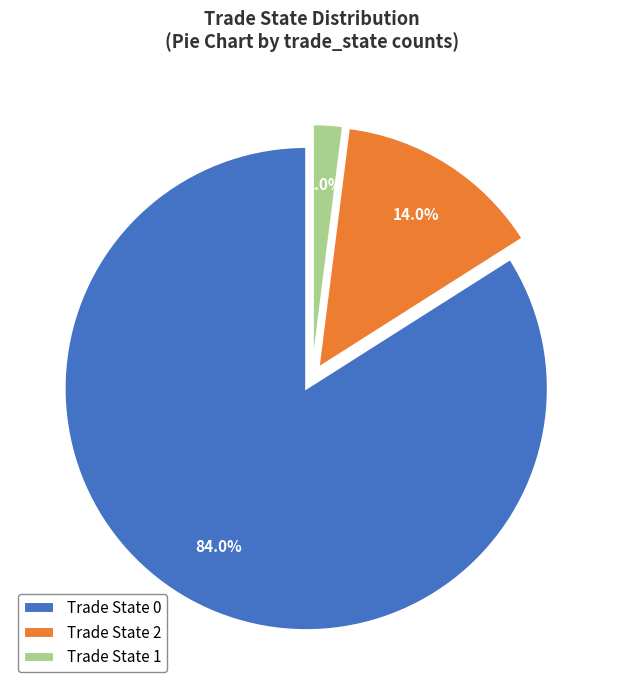

What is the smallest slice in the pie chart?

Trade State 1